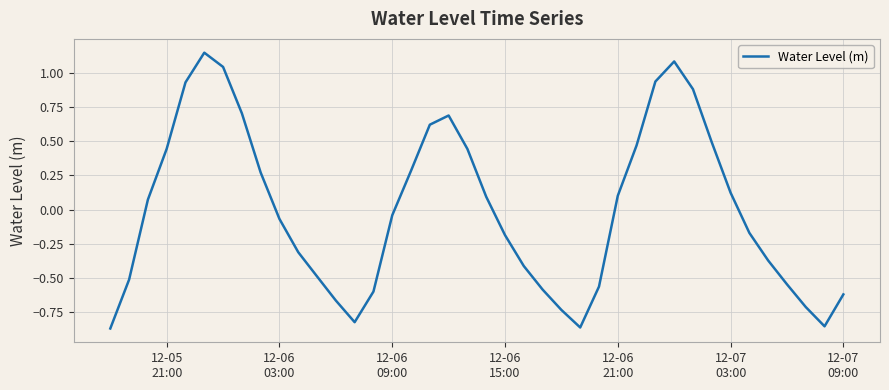

How many values are above zero?

19